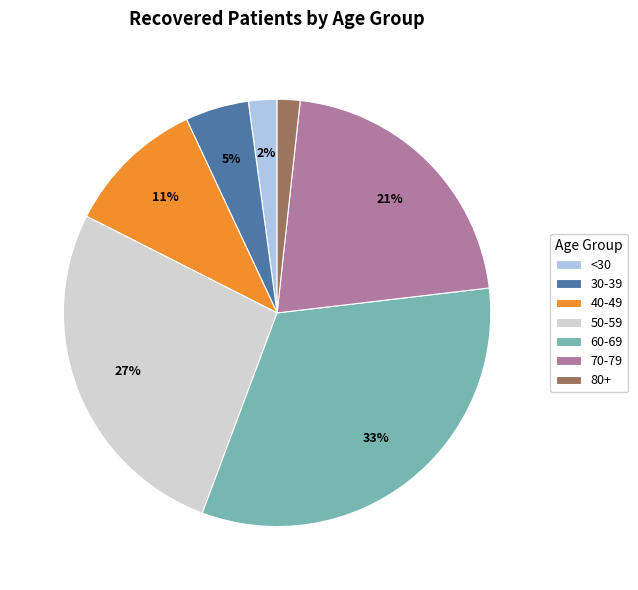

How many segments does this pie chart have?

7